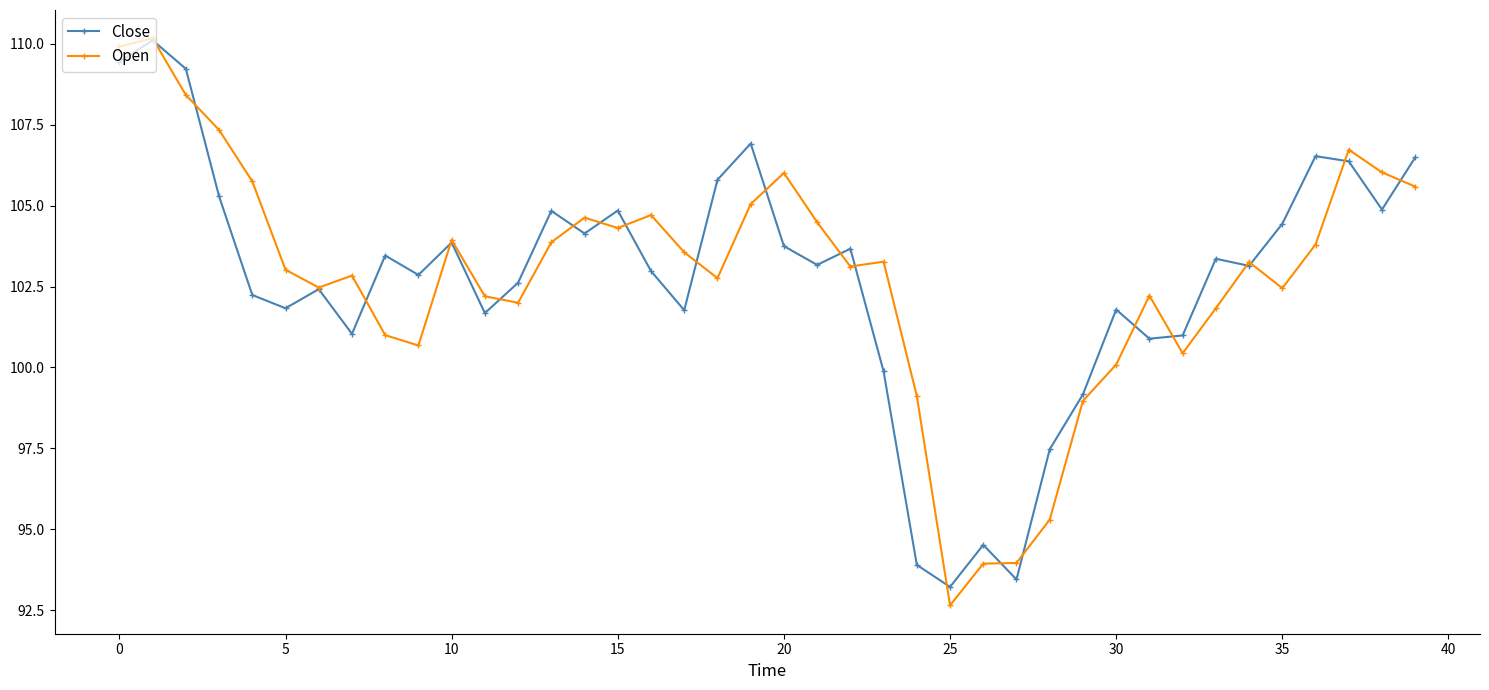

What is the difference between the second highest and minimum values in the Open series?

17.3